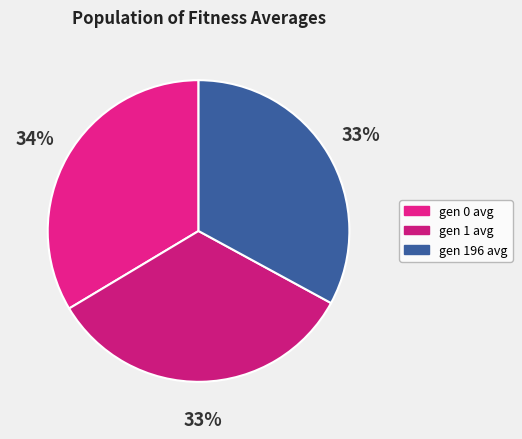

What is the ratio of the value at gen 196 avg to the value at gen 0 avg?

1.0